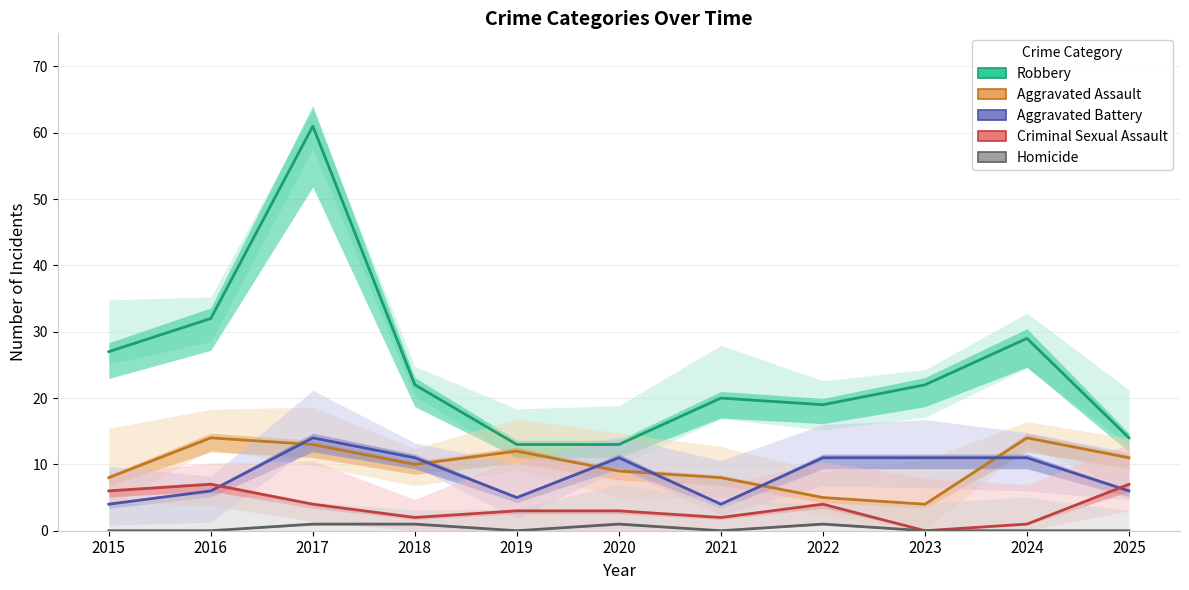

List the labels in order of Criminal Sexual Assault value, largest first.

2016, 2025, 2015, 2017, 2022, 2019, 2020, 2018, 2021, 2024, 2023